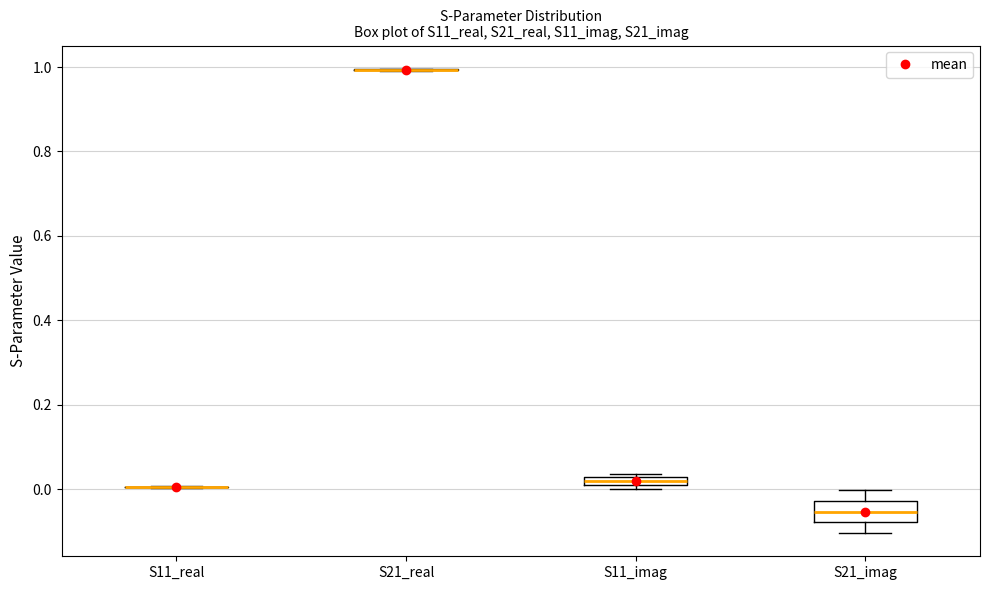

Which box is the tallest, from its lower edge to its upper edge?

S21_imag